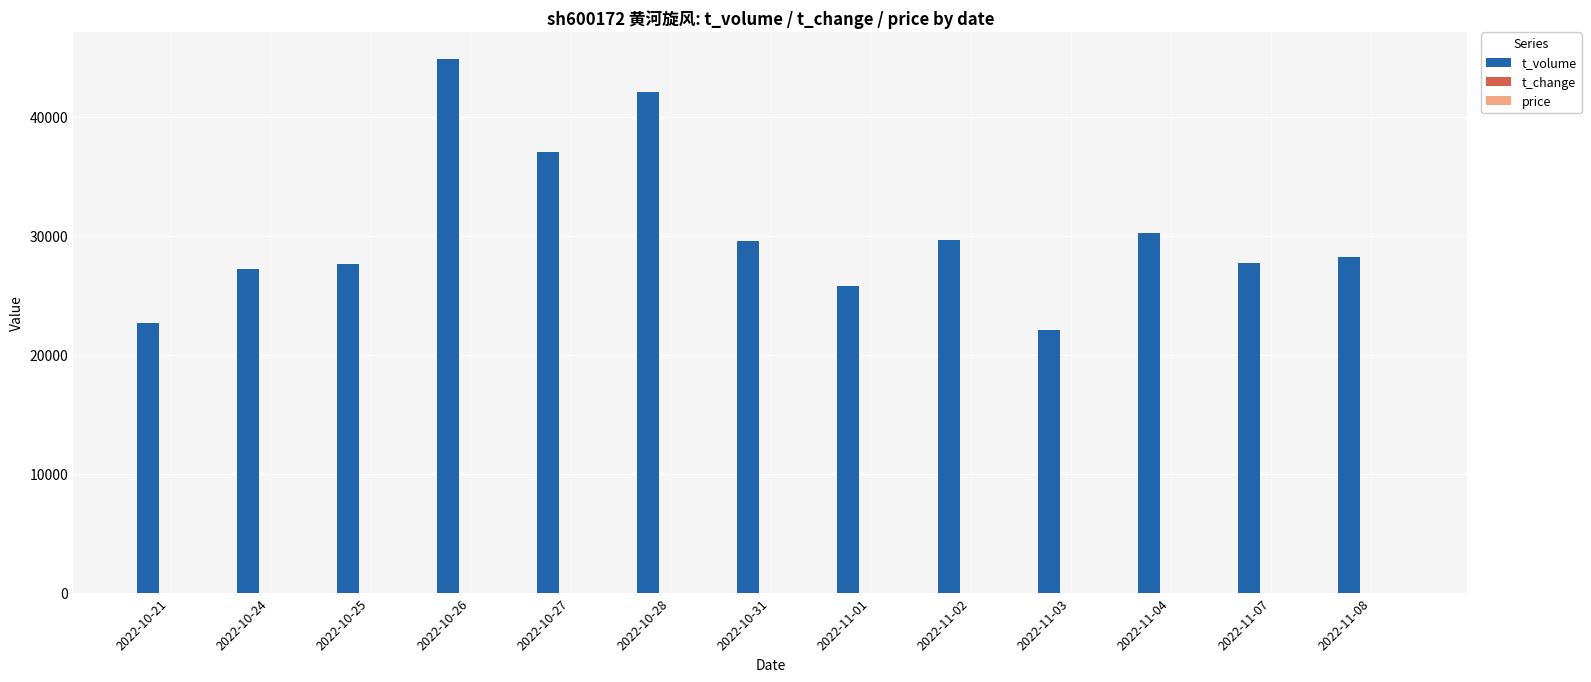

Which series has the widest spread of values?

t_volume